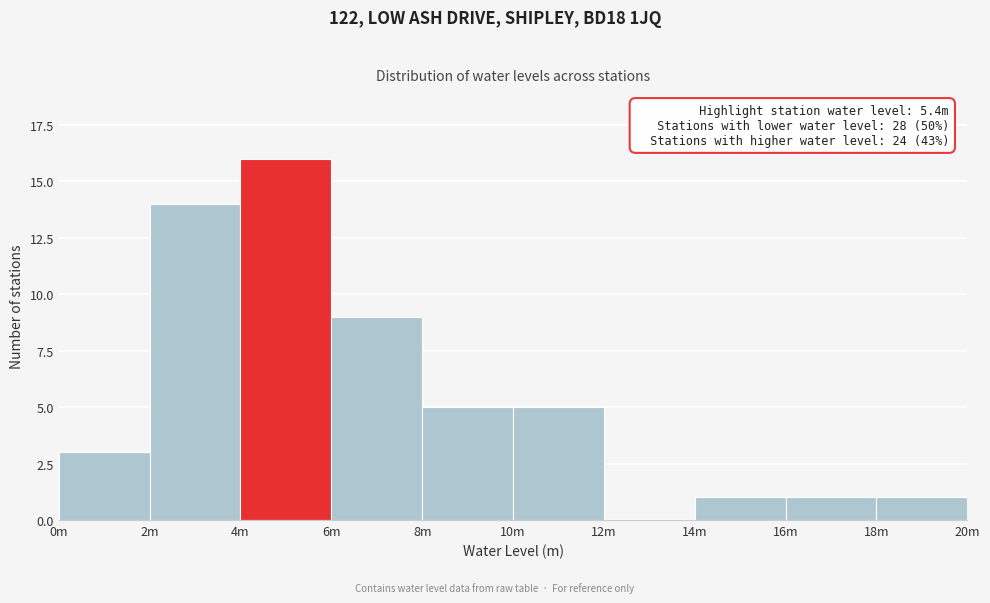

Reading right to left, list all the values displayed in this chart.

18m=1	16m=1	14m=1	12m=0	10m=5	8m=5	6m=9	4m=16	2m=14	0m=3